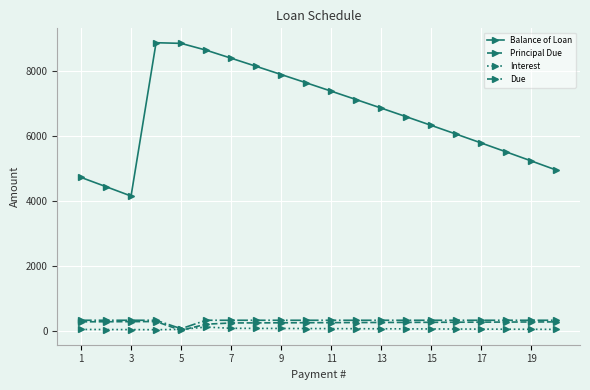

How many lines are shown in the chart?

4